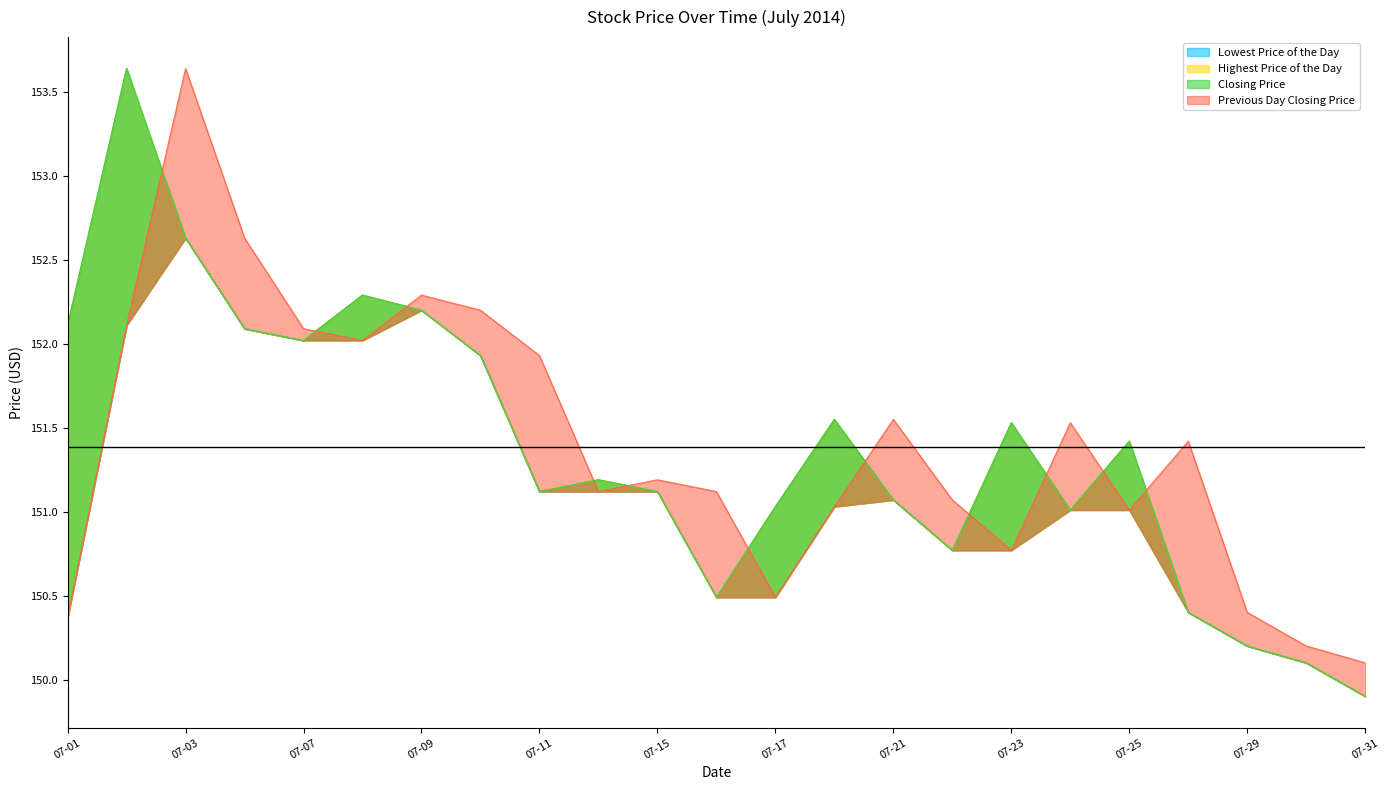

Between 20140723 and 20140725, which series saw the biggest shift?

Previous Day Closing Price